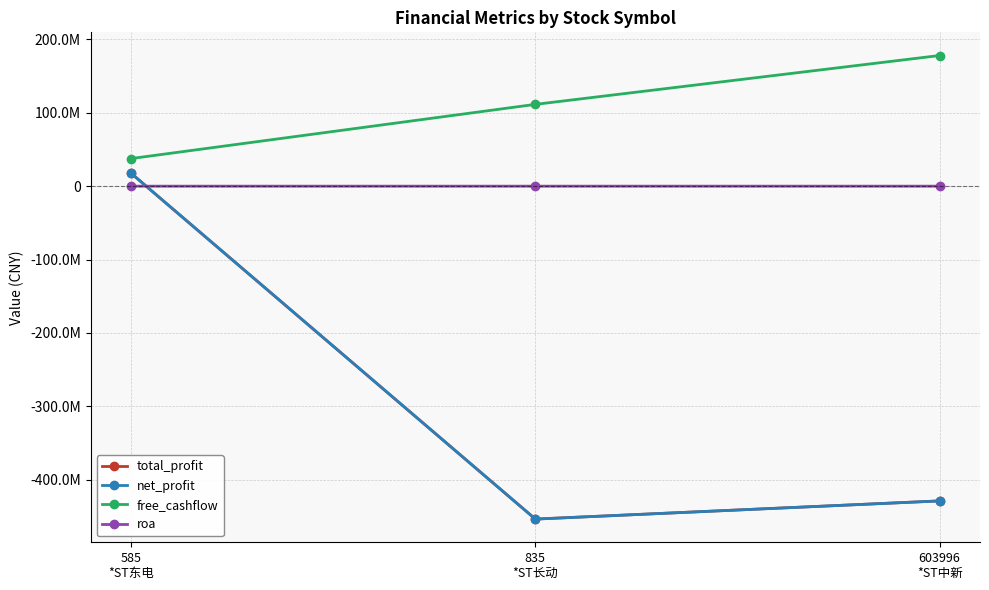

What are all the series names shown in the legend?

total_profit, net_profit, free_cashflow, roa